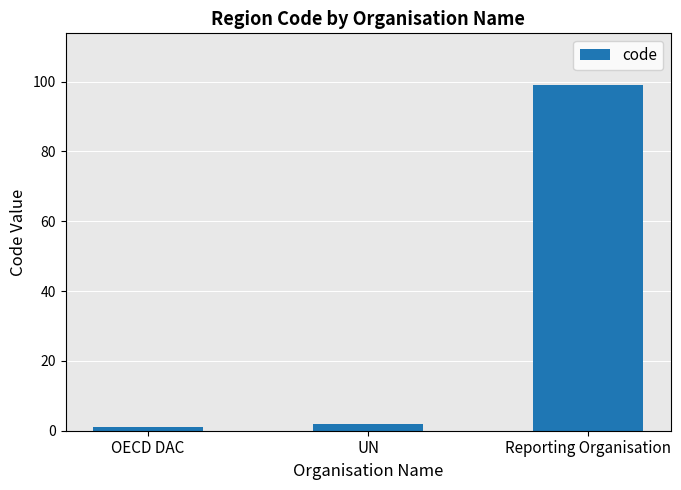

Rank the categories by value from lowest to highest.

OECD DAC, UN, Reporting Organisation